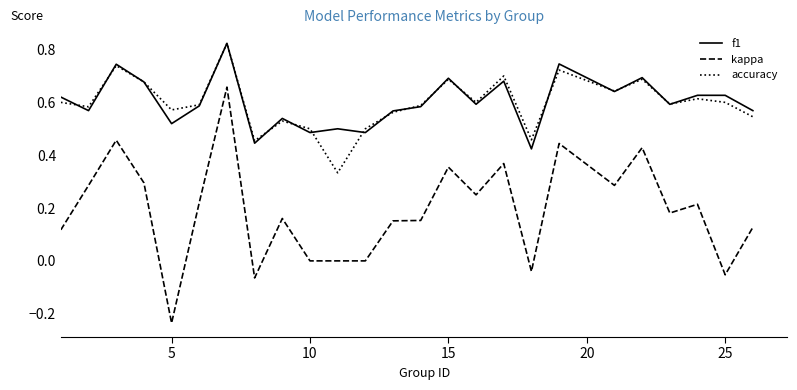

True or false: f1 and kappa intersect in this chart.

False